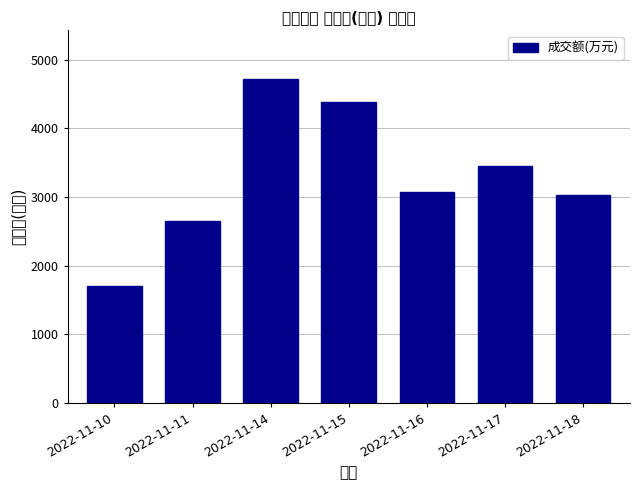

Rank the categories by value from highest to lowest.

2022-11-14, 2022-11-15, 2022-11-17, 2022-11-16, 2022-11-18, 2022-11-11, 2022-11-10